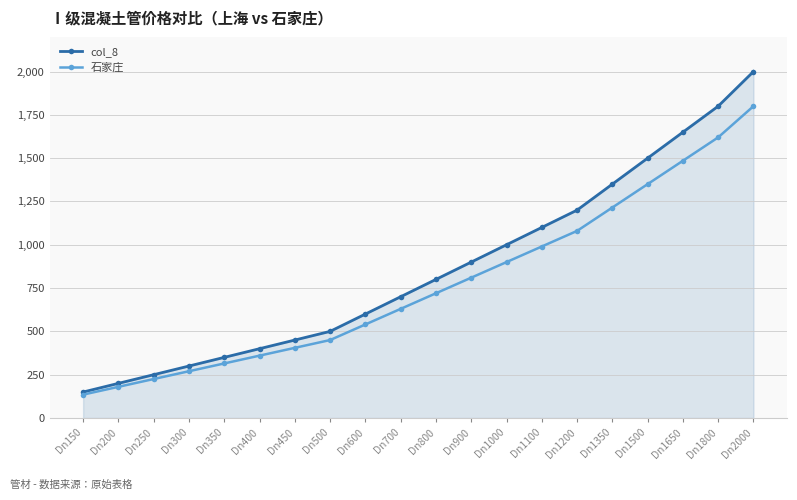

Which series has the widest spread of values?

col_8